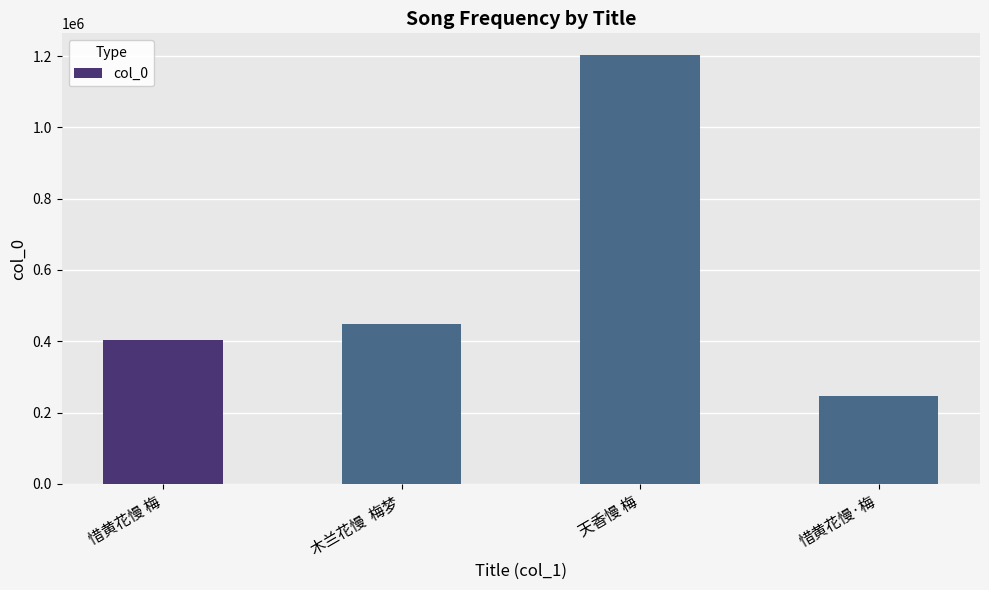

At which label is the value closest to 725450?

木兰花慢  梅梦